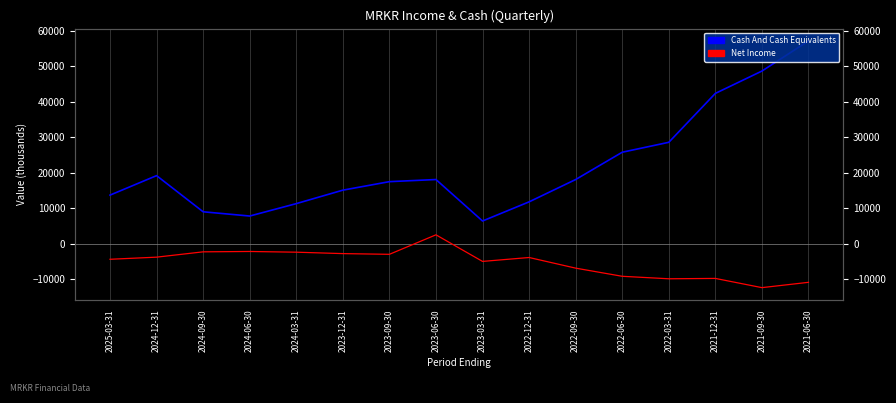

Which category has the highest value across all series?

2021-06-30